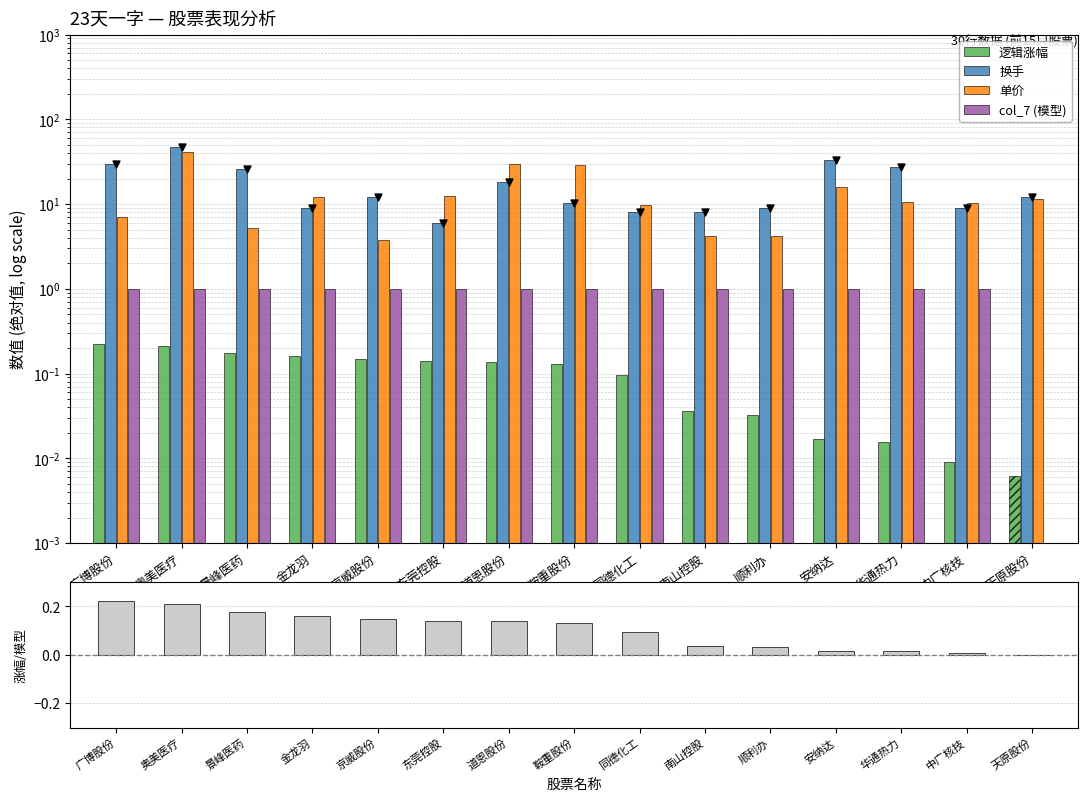

Which series has the largest Y range (max minus min)?

换手